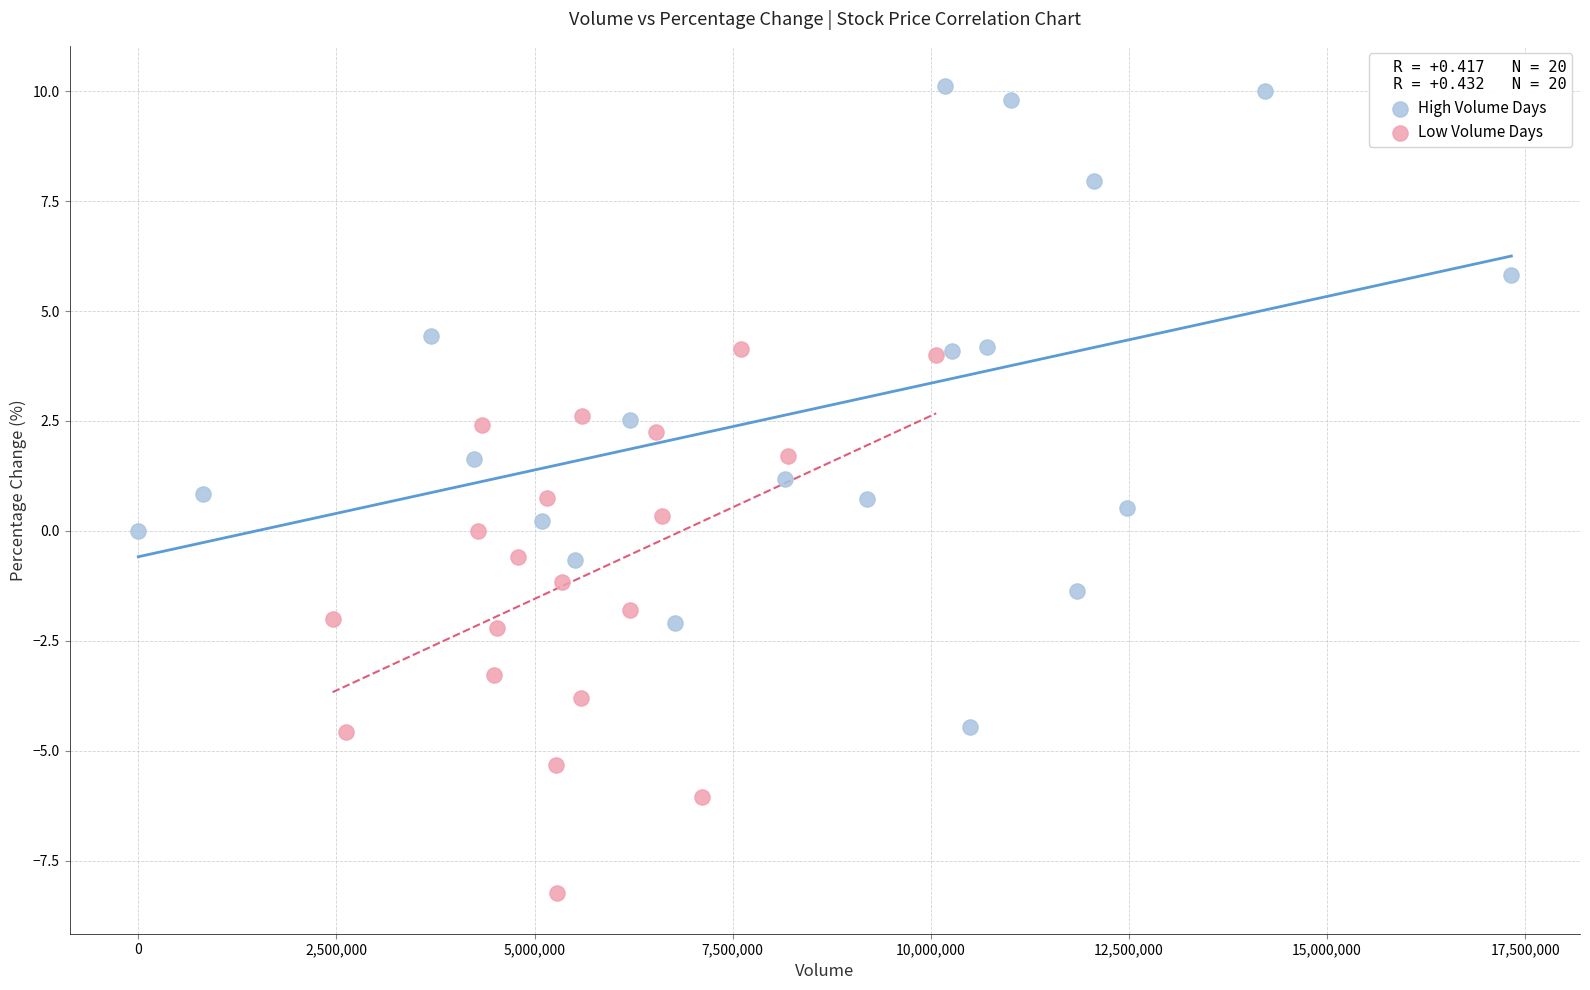

Which series has the largest Y range (max minus min)?

High Volume Days